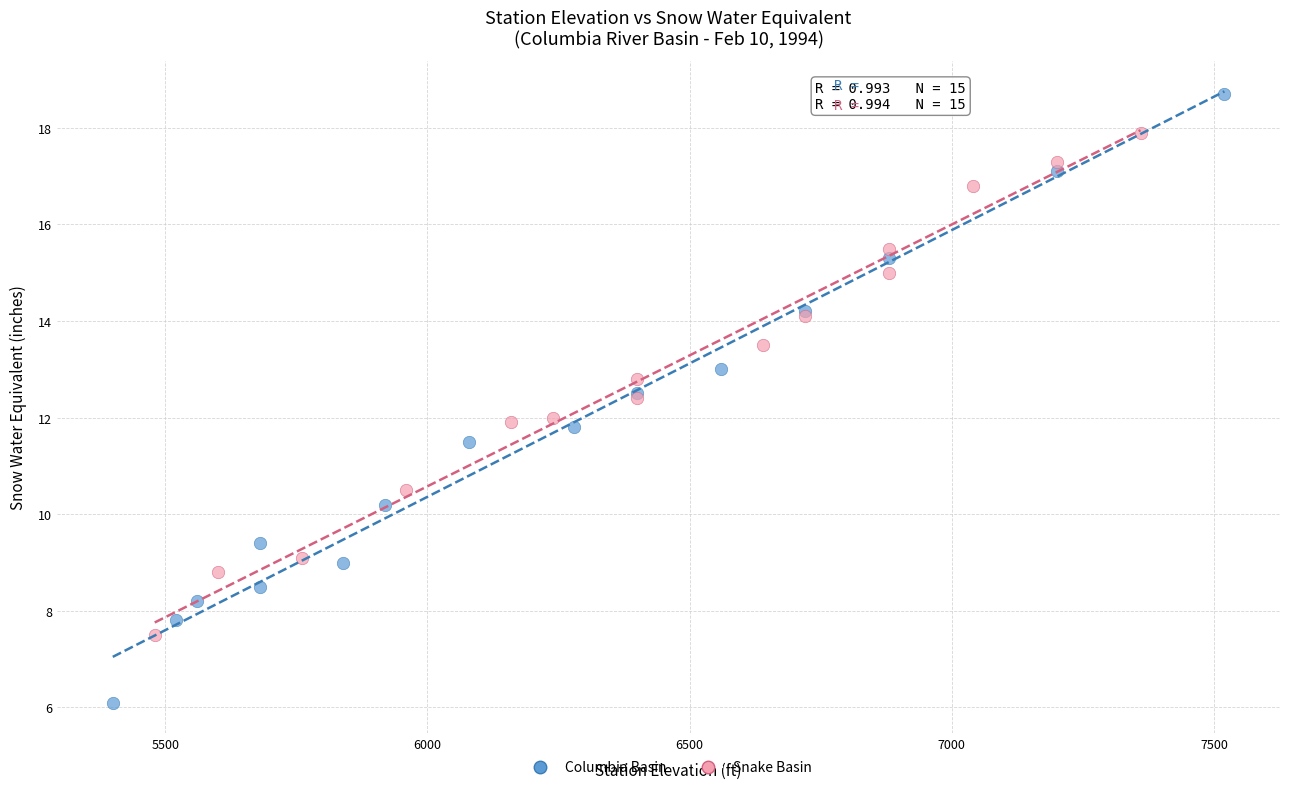

Which series reaches the minimum Y coordinate?

Columbia Basin